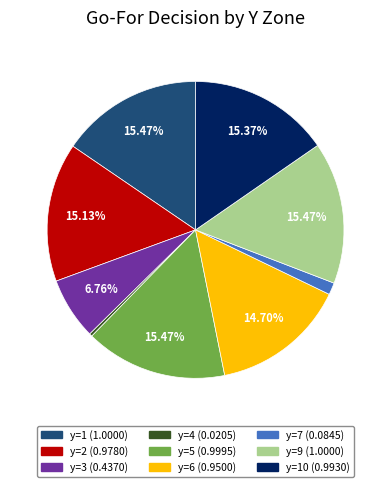

Count the number of slices in the pie.

9